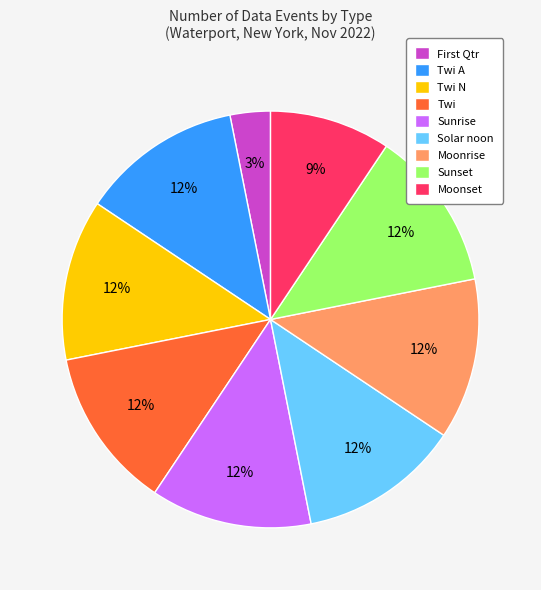

Is it true that Moonrise is 19% of the pie?

False